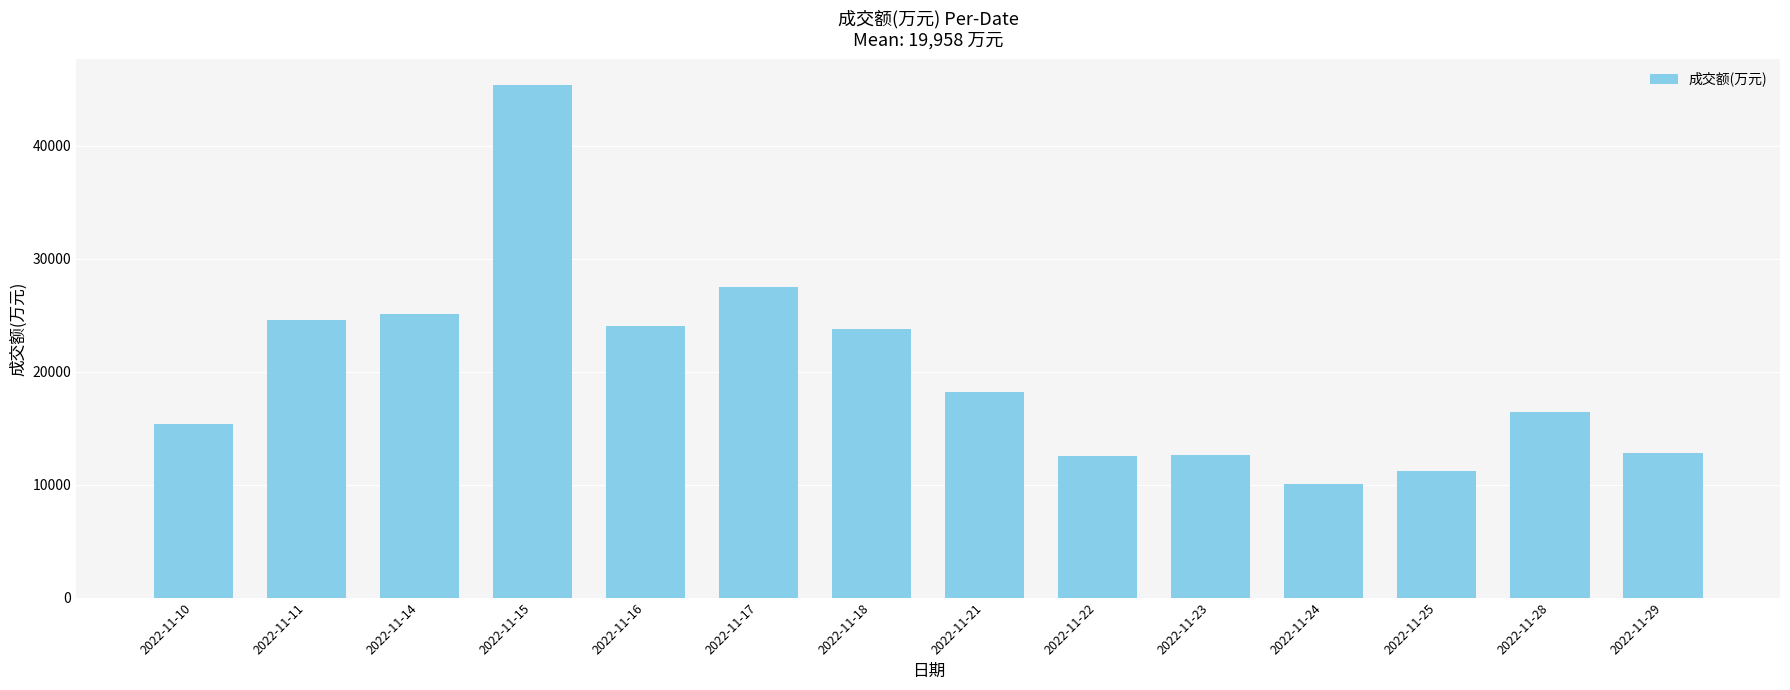

The chart shows a value of 77189 at 2022-11-15. True or false?

False